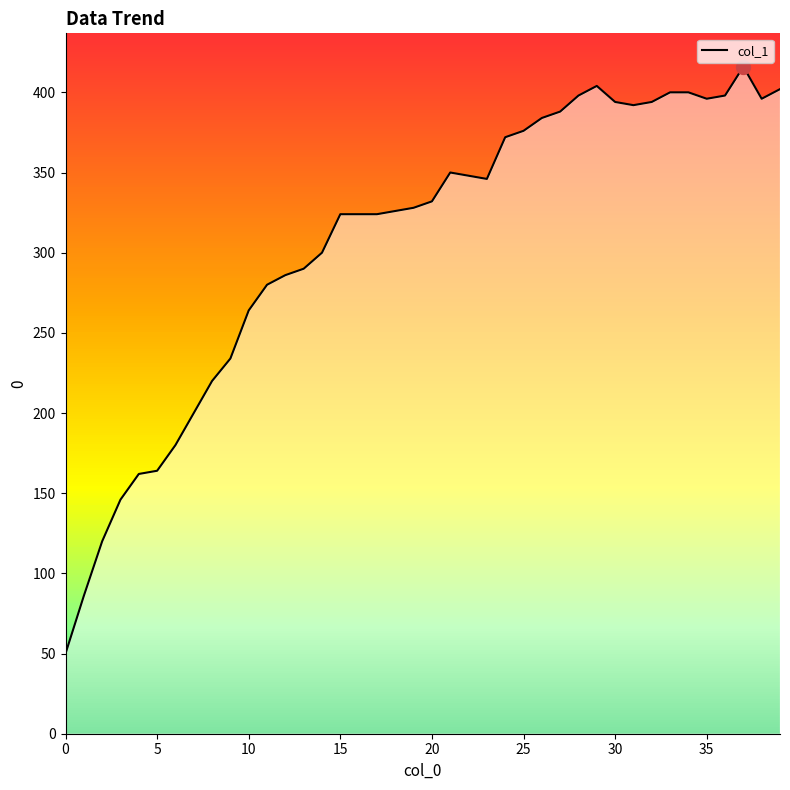

Reading right to left, list all the values displayed in this chart.

402	396	416	398	396	400	400	394	392	394	404	398	388	384	376	372	346	348	350	332	328	326	324	324	324	300	290	286	280	264	234	220	200	180	164	162	146	120	86	50